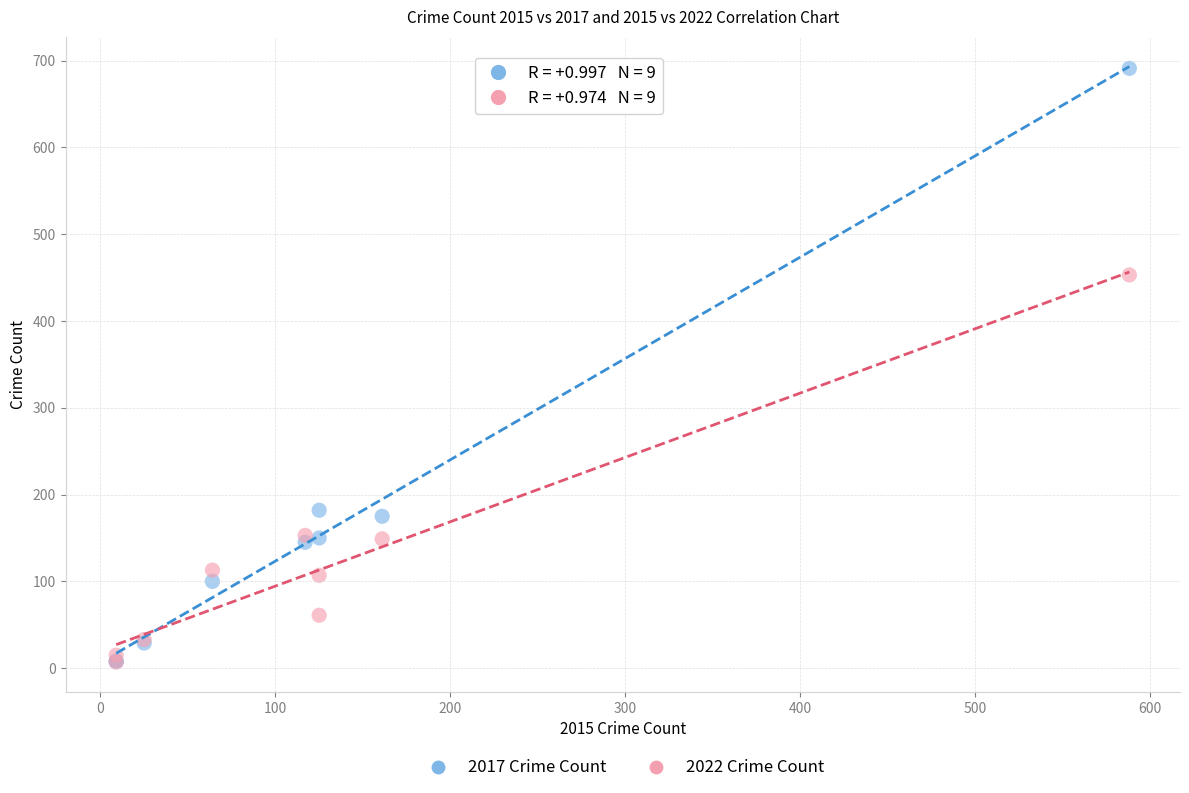

In the 2017 Crime Count series, what Y value is closest to 349?

182